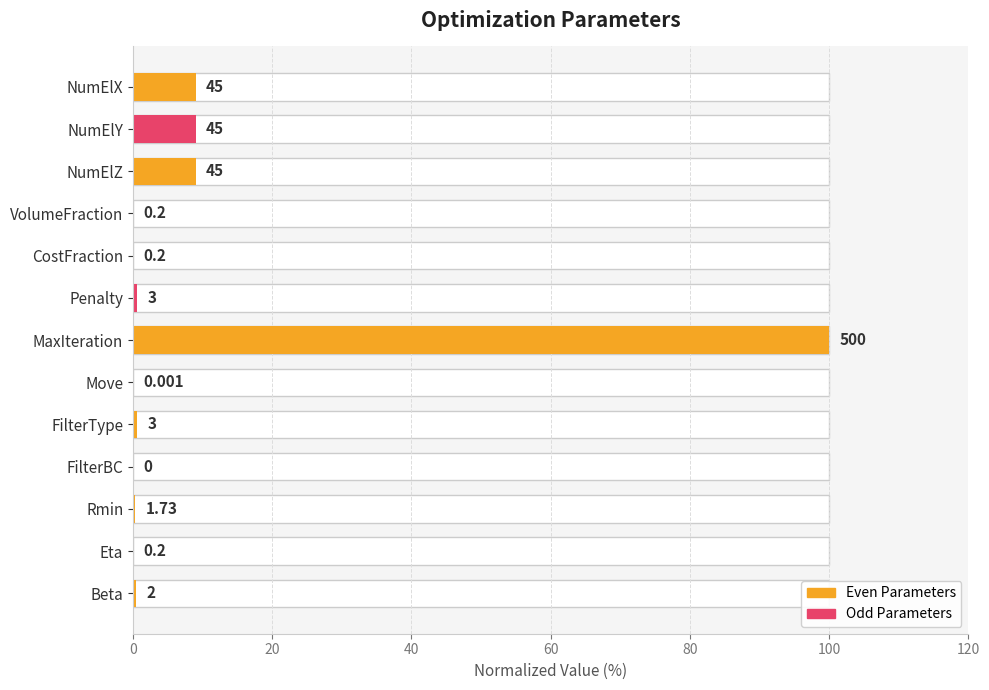

True or false: the data shows 0.1 at CostFraction.

False